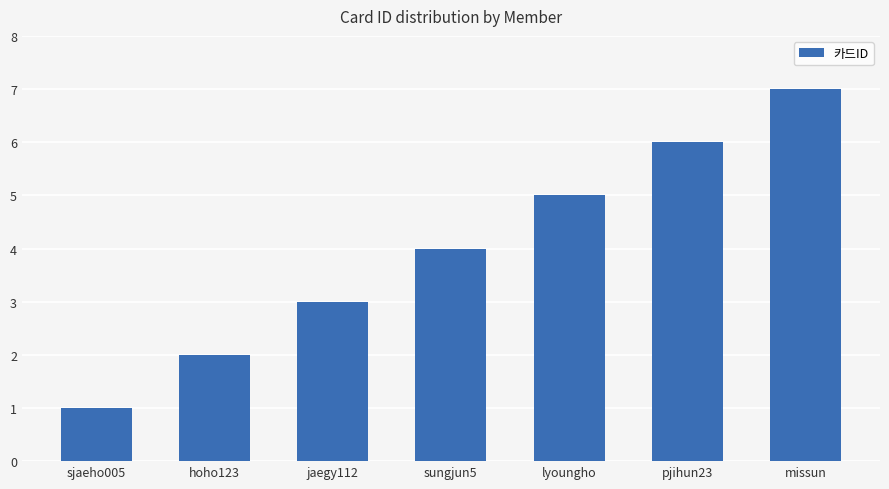

List the labels in order of value, smallest first.

sjaeho005, hoho123, jaegy112, sungjun5, lyoungho, pjihun23, missun